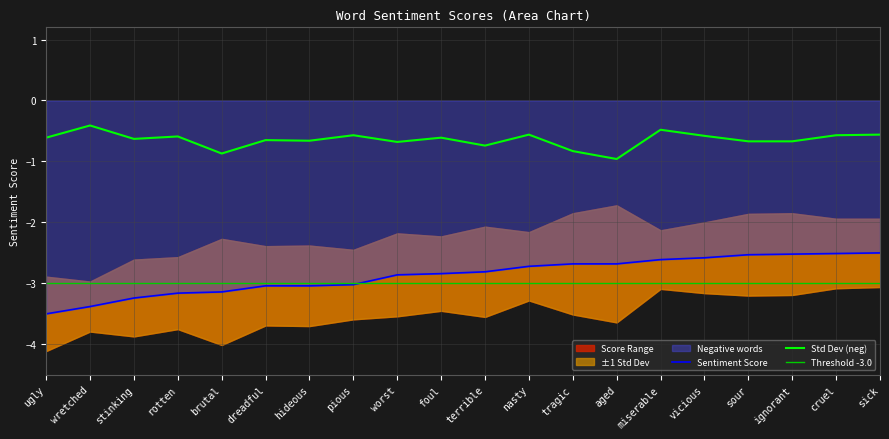

Does the chart display data point markers on the line(s)?

No